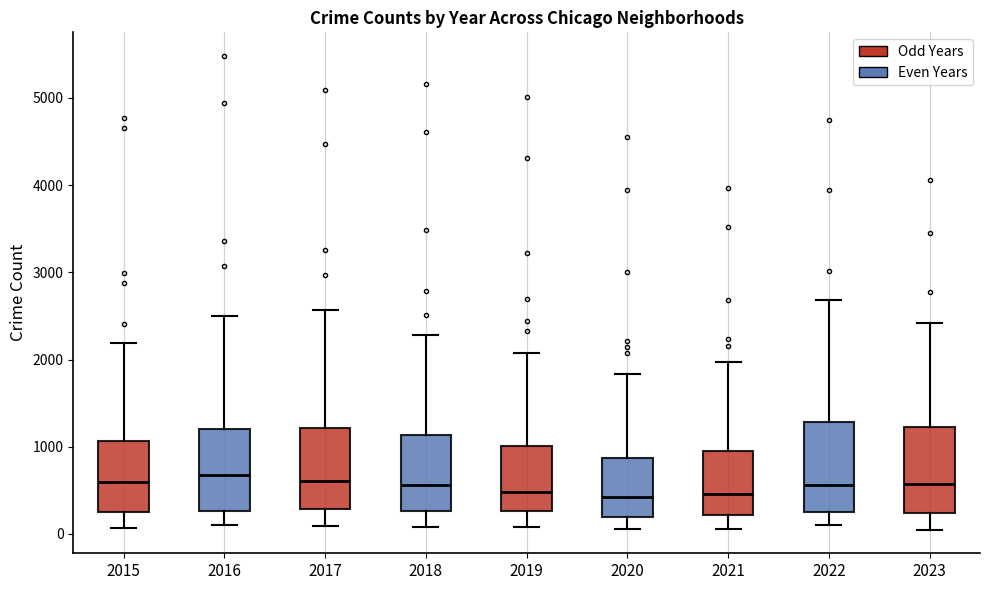

Reading left to right, transcribe this box plot: for each box, give where its median line is, the range the box spans, and where its two whiskers end, as read against the y-axis. The values are not printed on the chart, so give them approximately, as read against the axis.

2015: median 600, box 300 to 1100, whiskers 100 to 2200
2016: median 700, box 300 to 1200, whiskers 100 to 2500
2017: median 600, box 300 to 1200, whiskers 100 to 2600
2018: median 600, box 300 to 1100, whiskers 100 to 2300
2019: median 500, box 300 to 1000, whiskers 100 to 2100
2020: median 400, box 200 to 900, whiskers 100 to 1800
2021: median 500, box 200 to 900, whiskers 100 to 2000
2022: median 600, box 300 to 1300, whiskers 100 to 2700
2023: median 600, box 200 to 1200, whiskers 100 to 2400